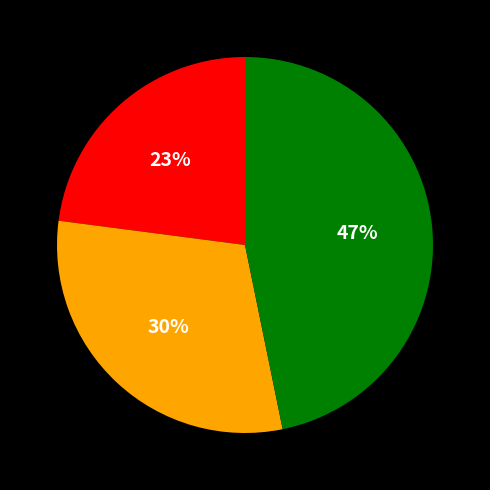

Is there any slice that represents more than half of the pie?

No